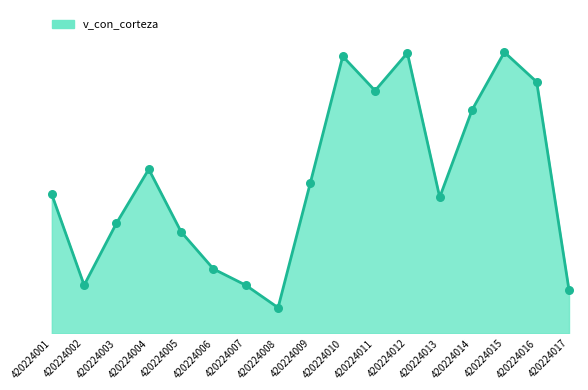

What is the ratio of the value at 420224011 to the value at 420224009?

1.6